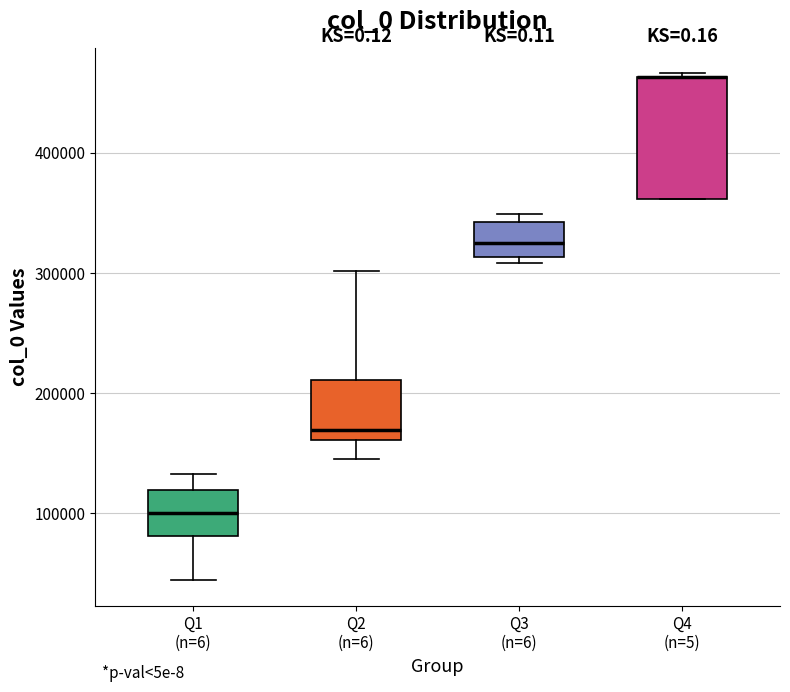

Comparing the boxes themselves (not the whiskers), which one is the tallest?

Q4 (n=5)